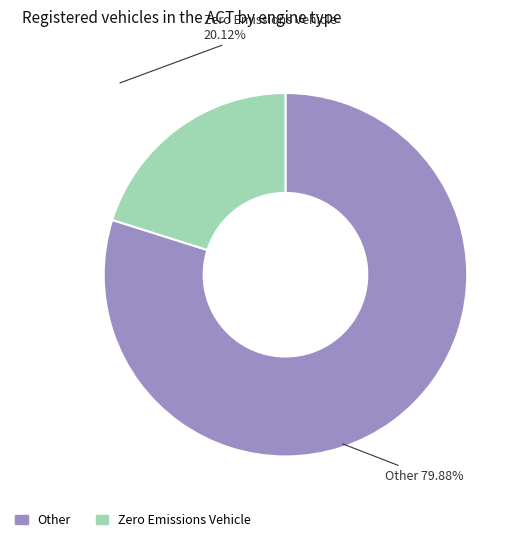

Which has a higher value, Zero Emissions Vehicle or Other?

Other